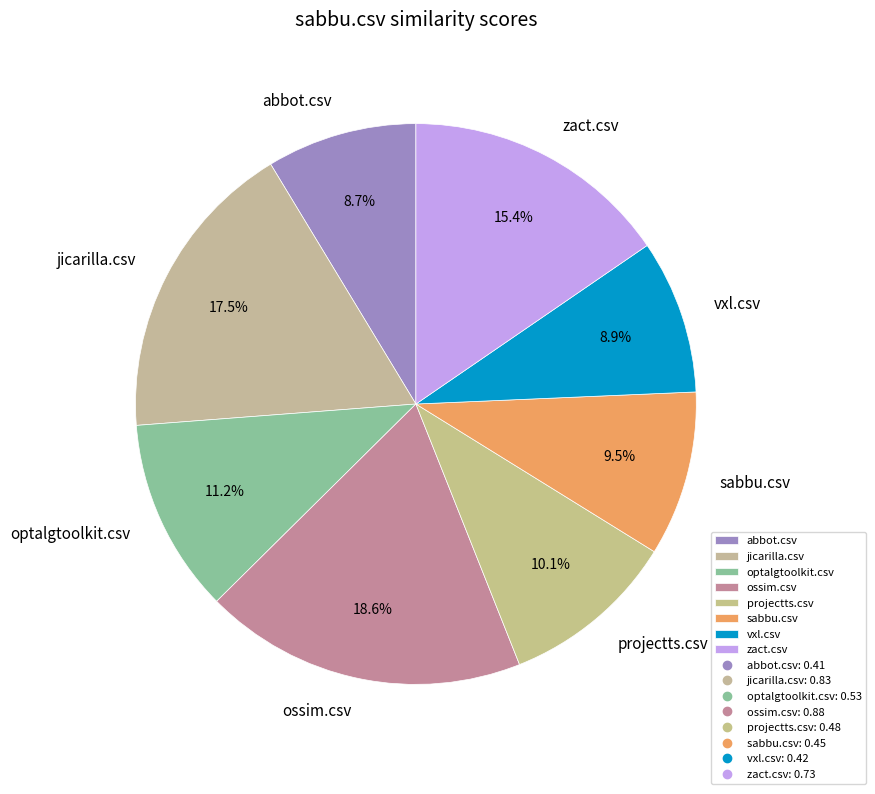

What percentage is the projectts.csv slice, to the nearest percent?

10%